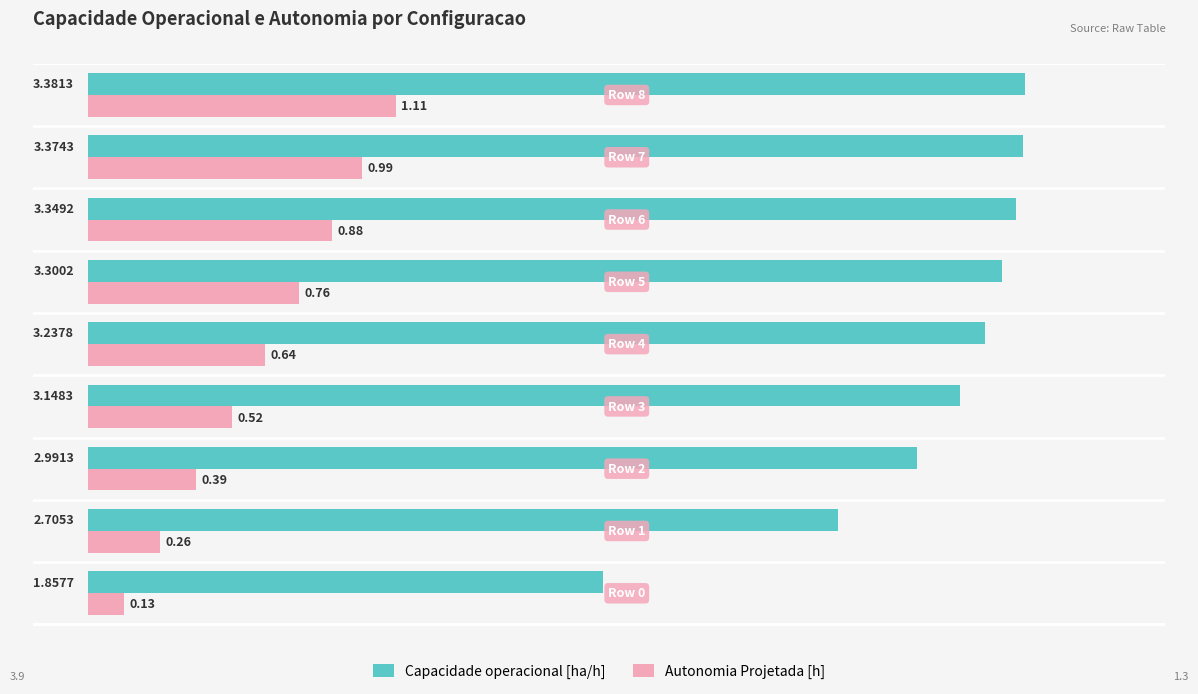

What are all the series names shown in the legend?

Capacidade operacional [ha/h], Autonomia Projetada [h]